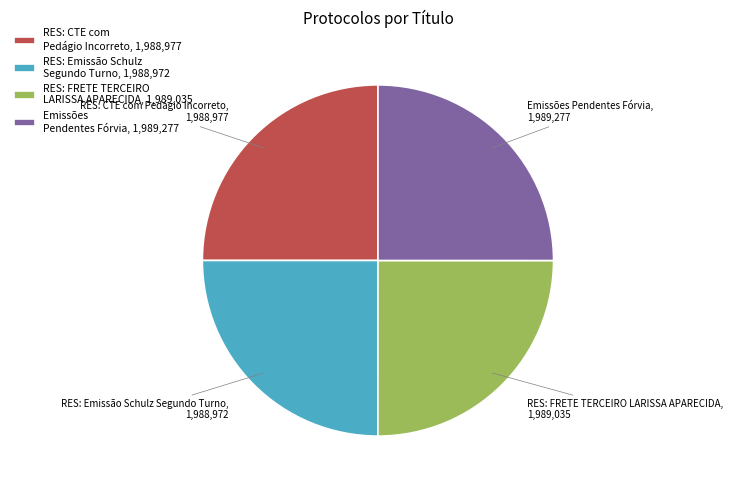

How many segments does this pie chart have?

4